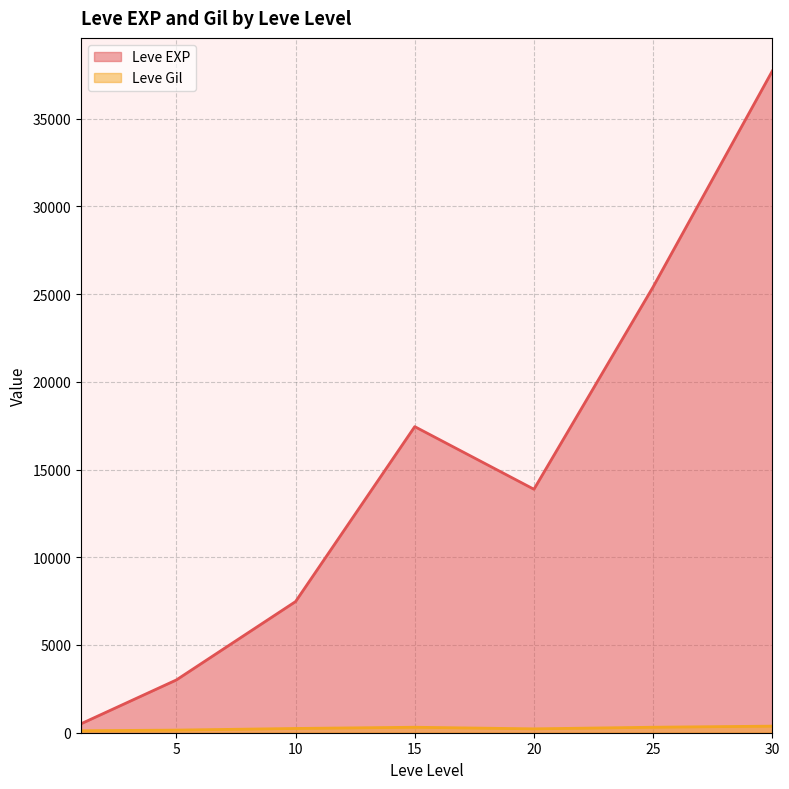

Which series has the widest spread of values?

Leve EXP